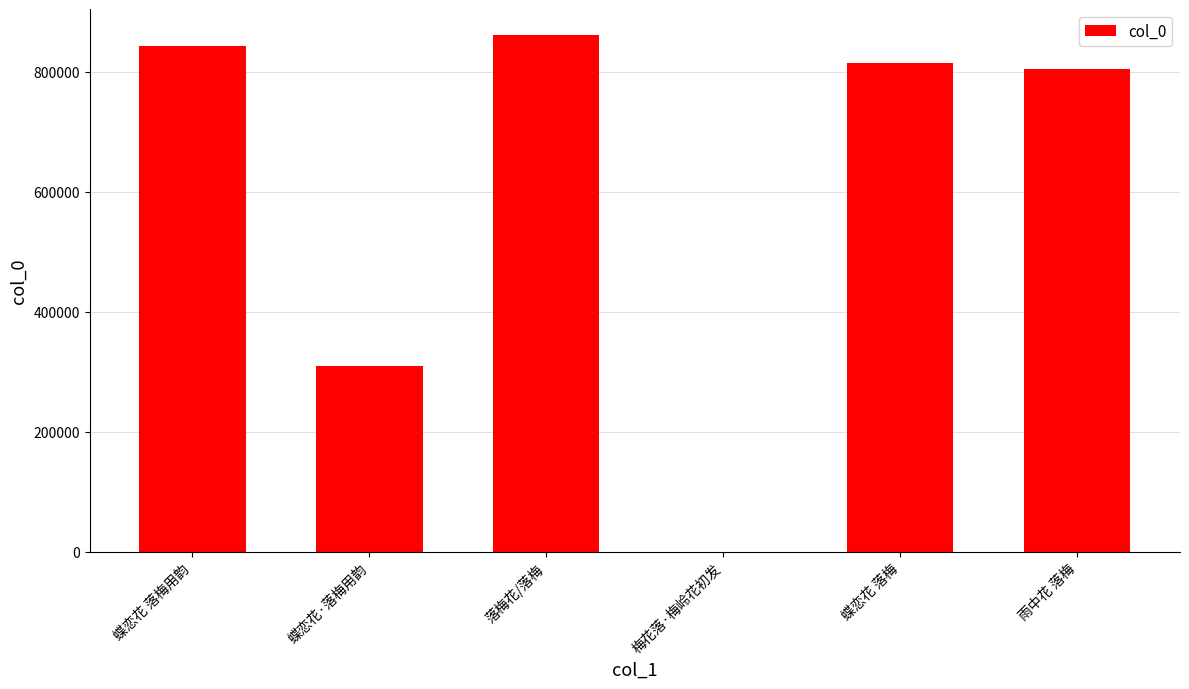

True or false: the data shows 309067 at 蝶恋花·落梅用韵.

True